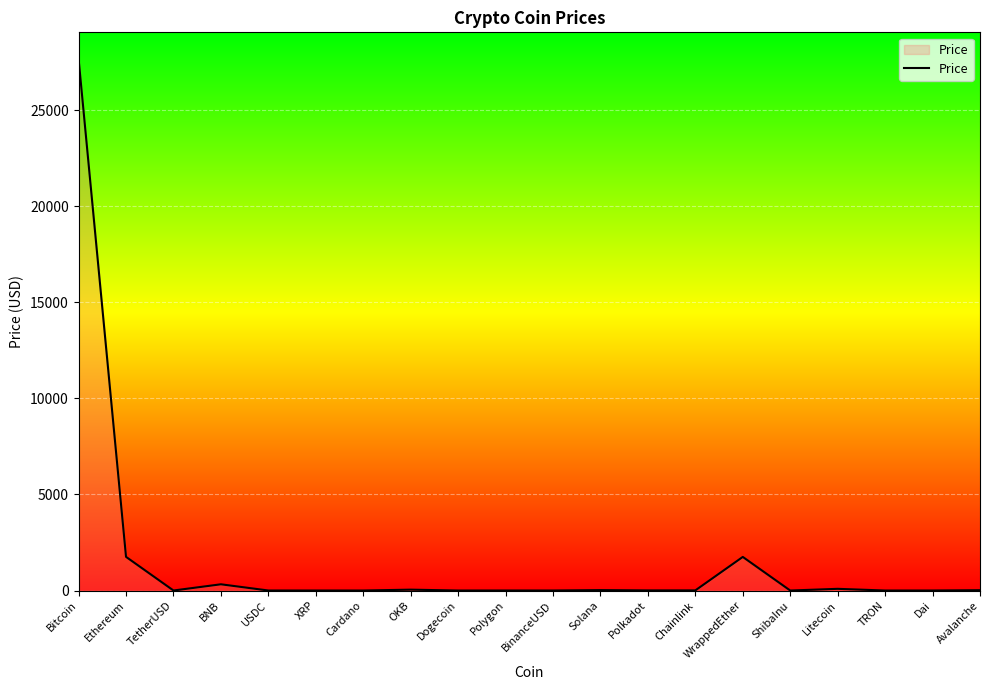

Read the value at WrappedEther.

1749.4